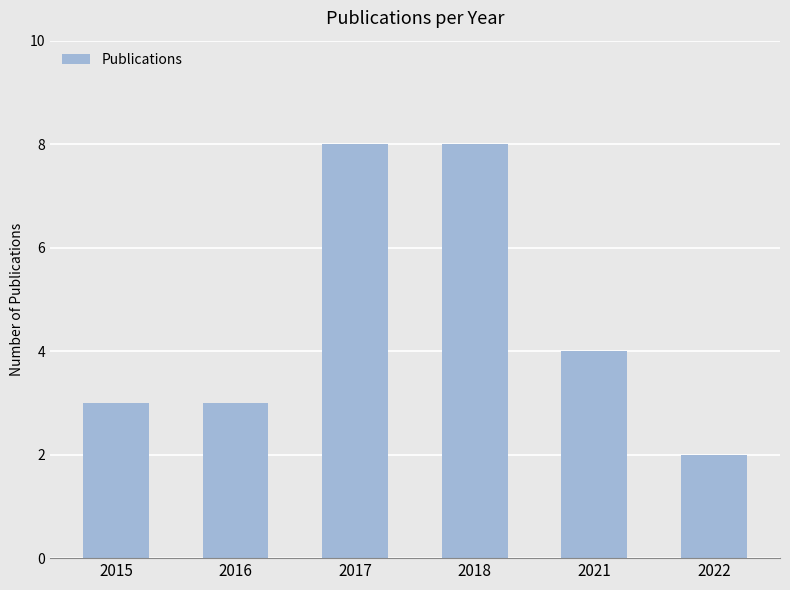

Count the number of categories in the chart.

6